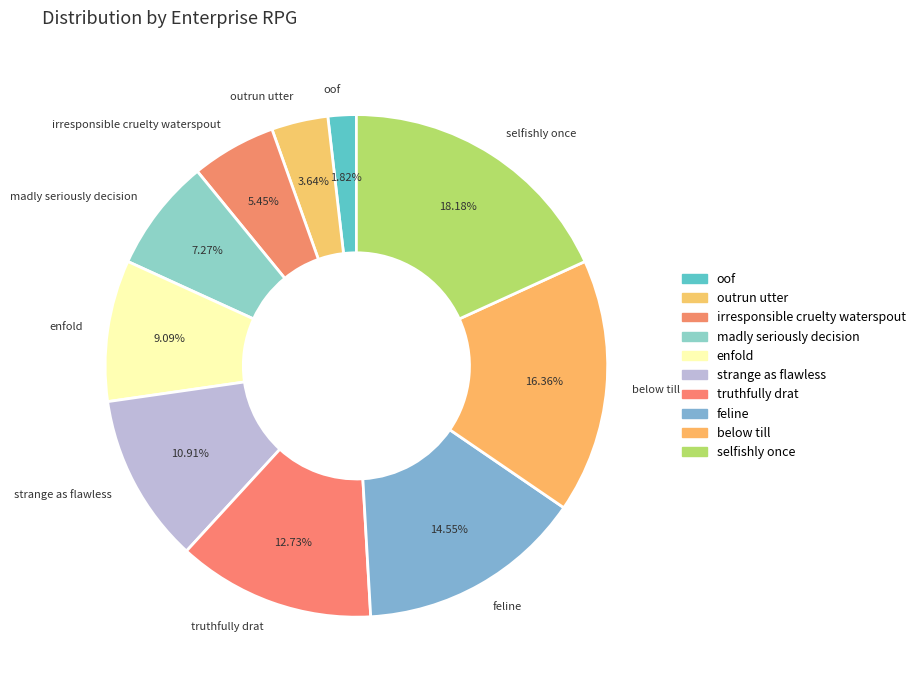

Which category has the biggest portion of the pie?

selfishly once